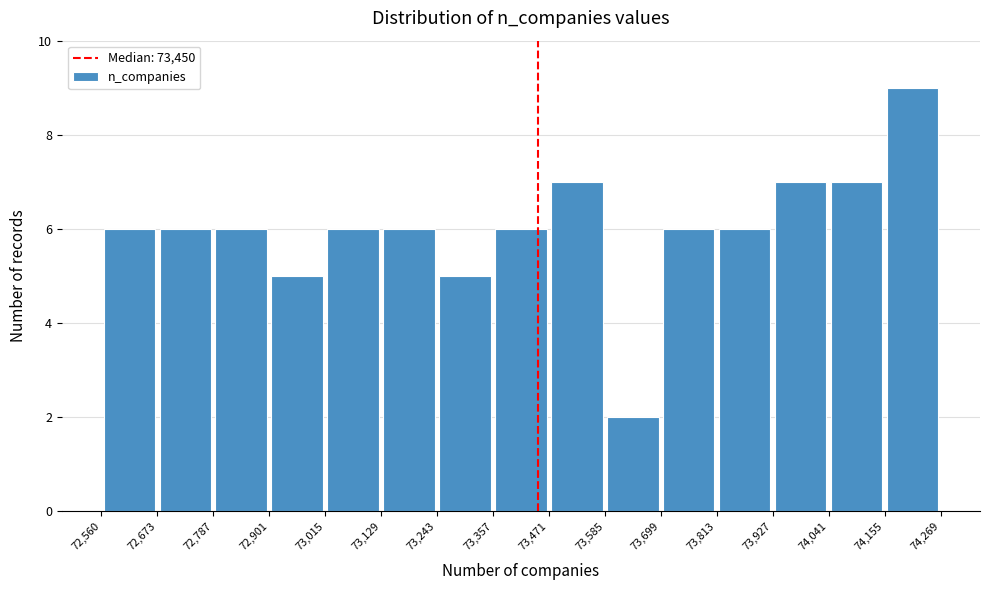

How tall is the bar that spans 72,560 to 72,673 on the x-axis? The values are not printed on the chart, so give them approximately, as read against the axis.

6